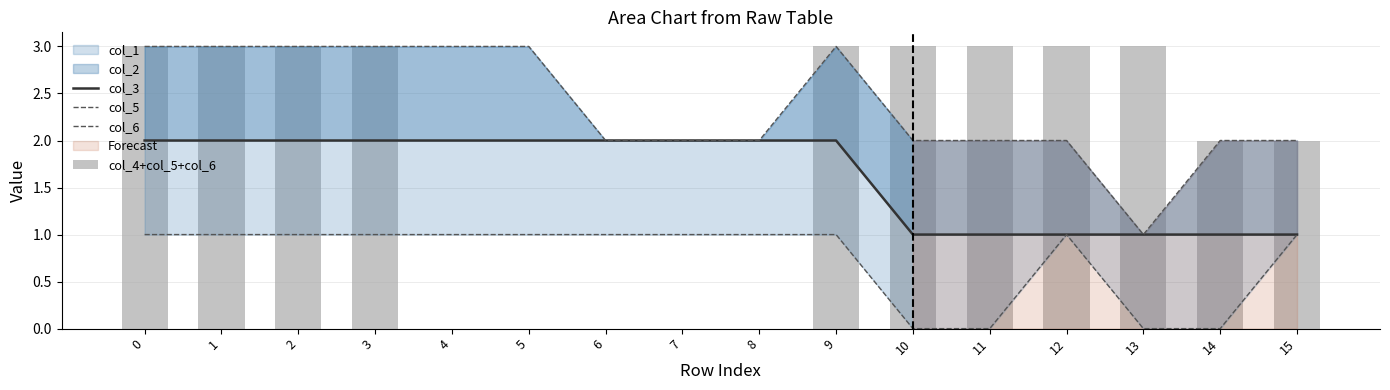

How many groups of bars are there?

16